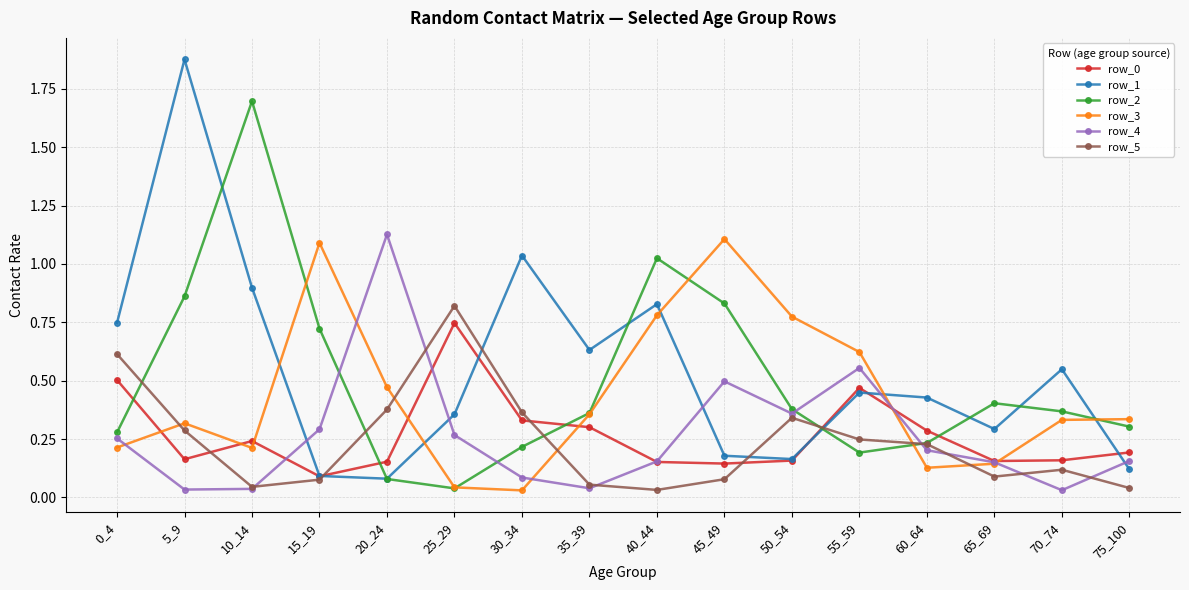

Between which two adjacent categories do row_1 and row_4 first intersect?

10_14 and 15_19